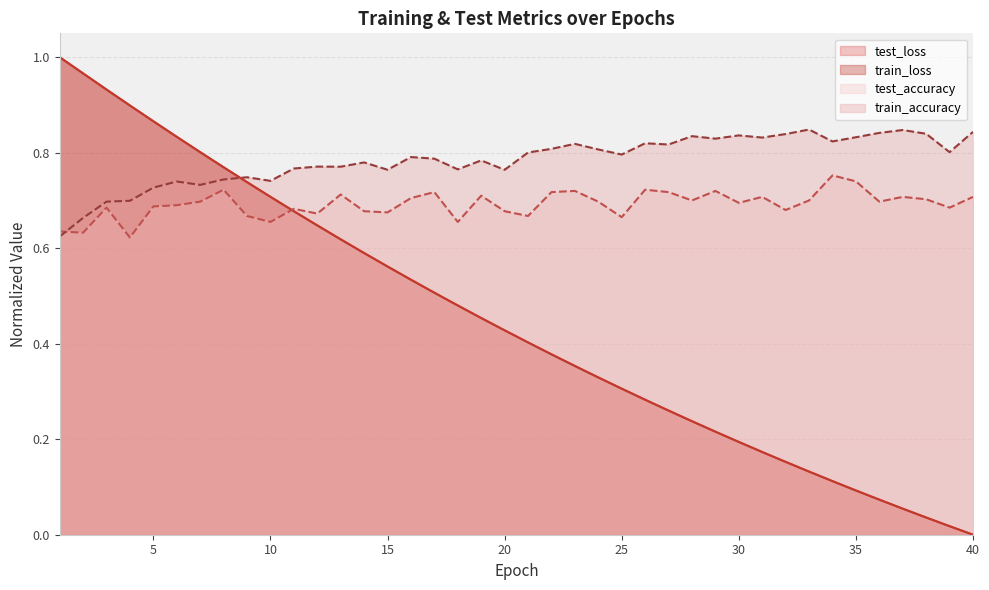

What is the difference between the highest and lowest values at 12?

0.1